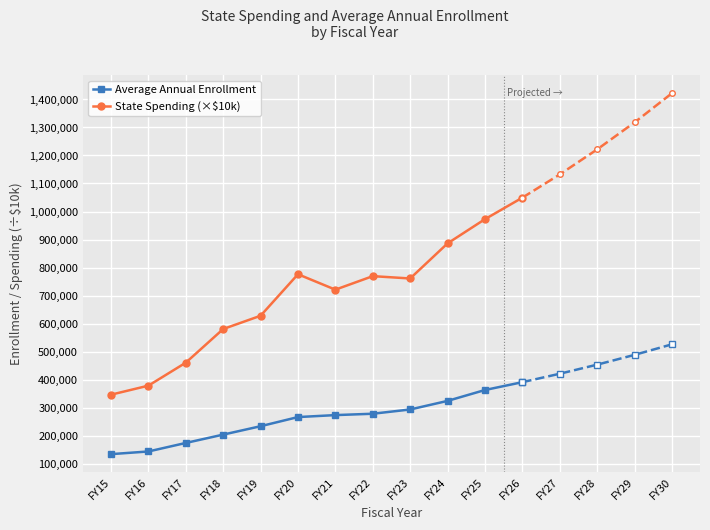

The value of Average Annual Enrollment at FY24 is 324988.4. True or false?

True